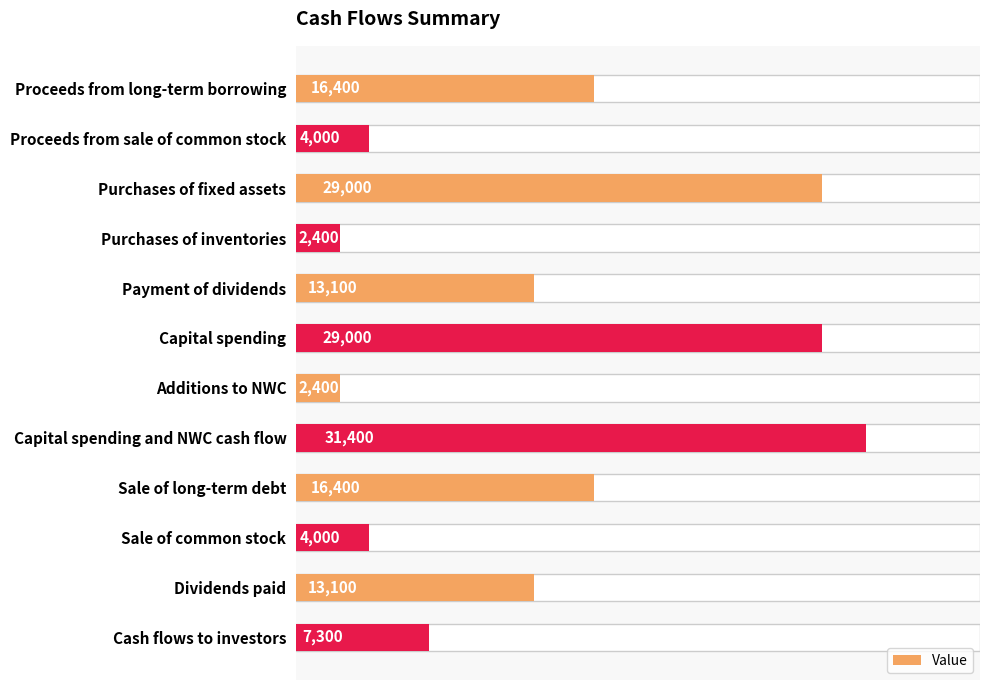

Rank the categories by value from lowest to highest.

Purchases of inventories, Additions to NWC, Proceeds from sale of common stock, Sale of common stock, Cash flows to investors, Payment of dividends, Dividends paid, Proceeds from long-term borrowing, Sale of long-term debt, Purchases of fixed assets, Capital spending, Capital spending and NWC cash flow